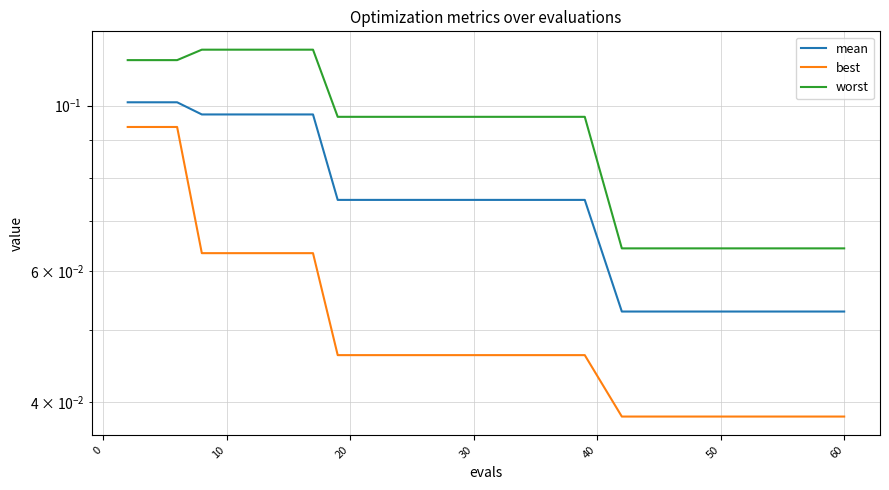

What is the sum of all best values?

1.6